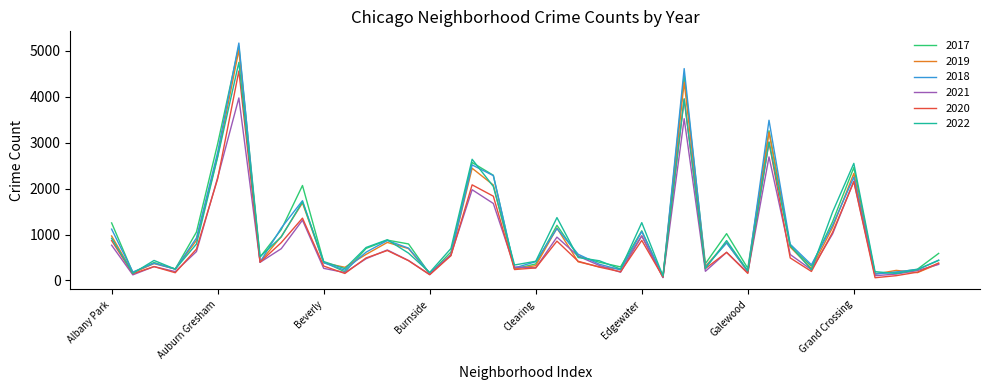

What is the maximum value shown in the chart?

5163